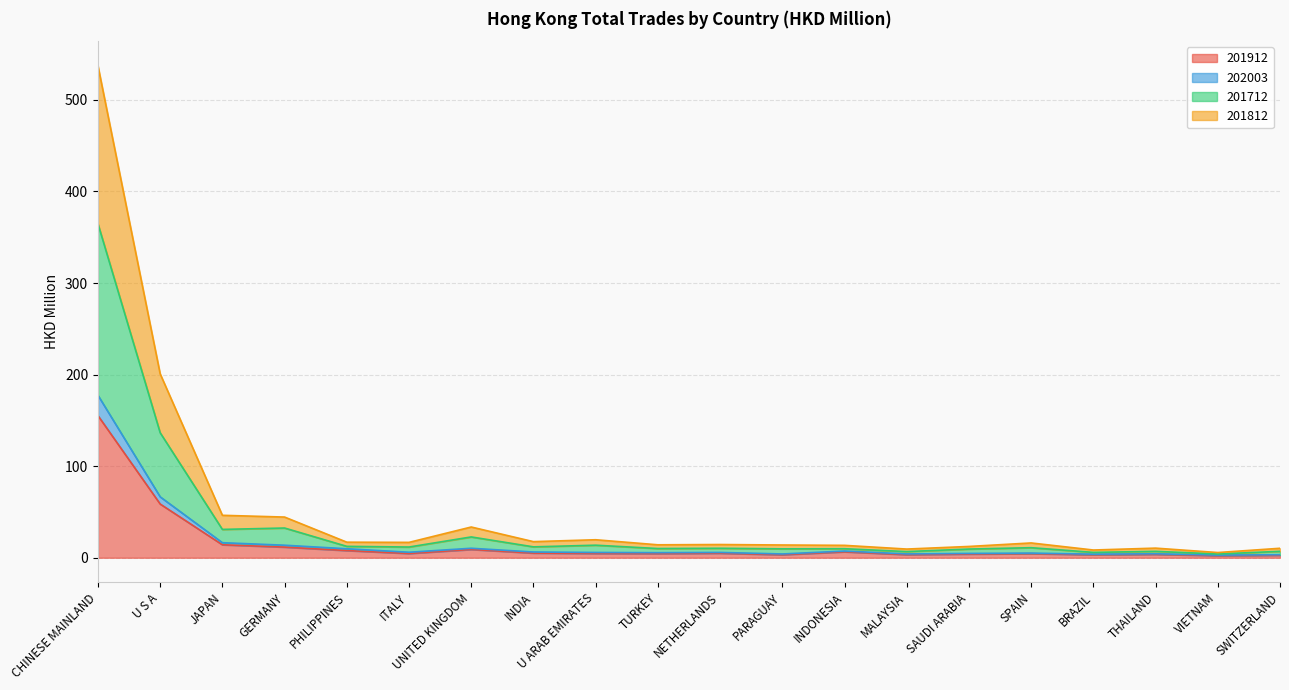

At which category is the sum across all series the highest?

CHINESE MAINLAND